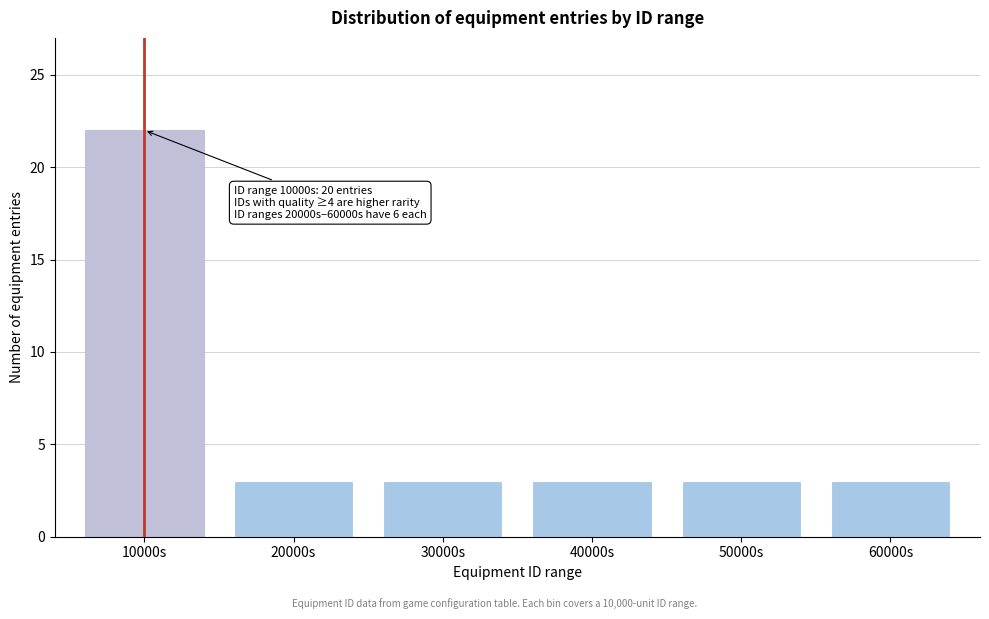

Reading left to right, list all the values displayed in this chart.

22	3	3	3	3	3